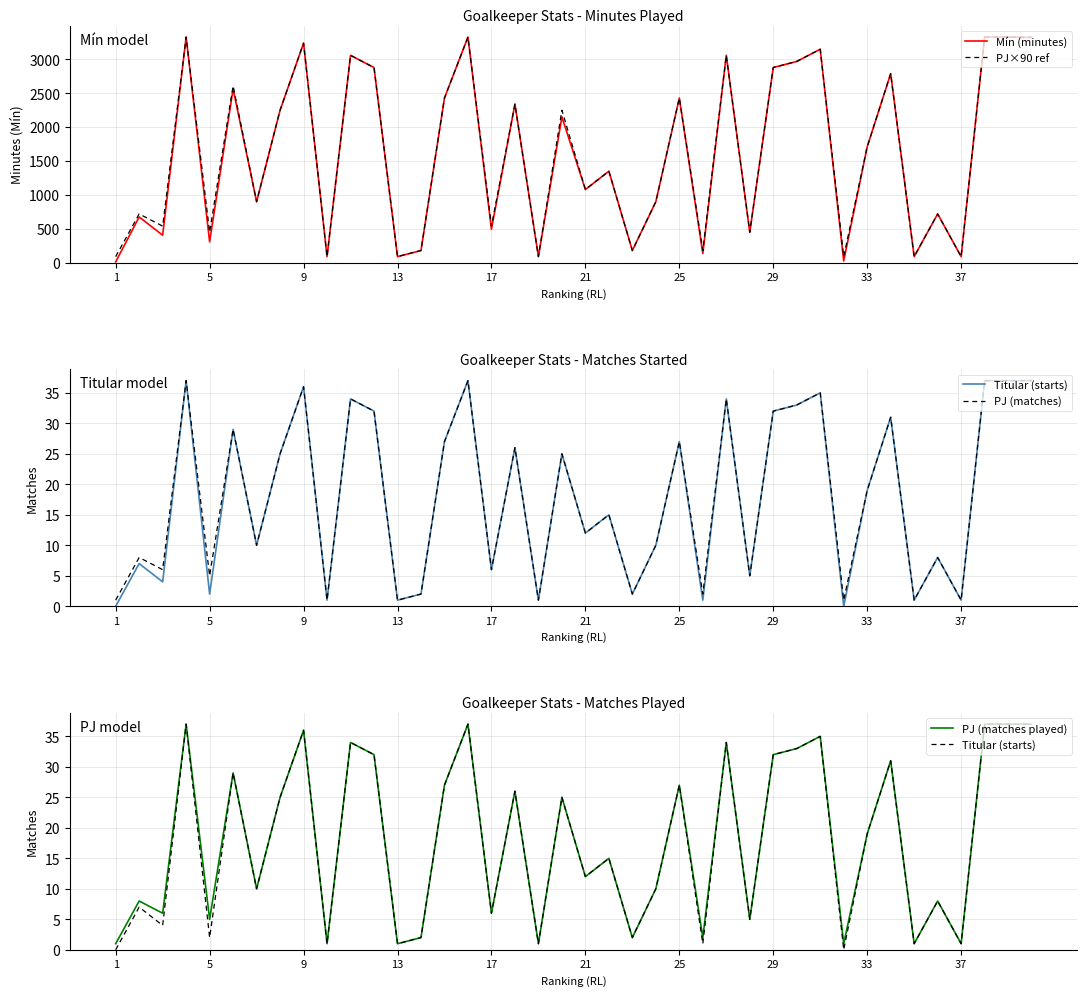

What is the sum of the PJ×90 ref values at 17 and 29?

3420